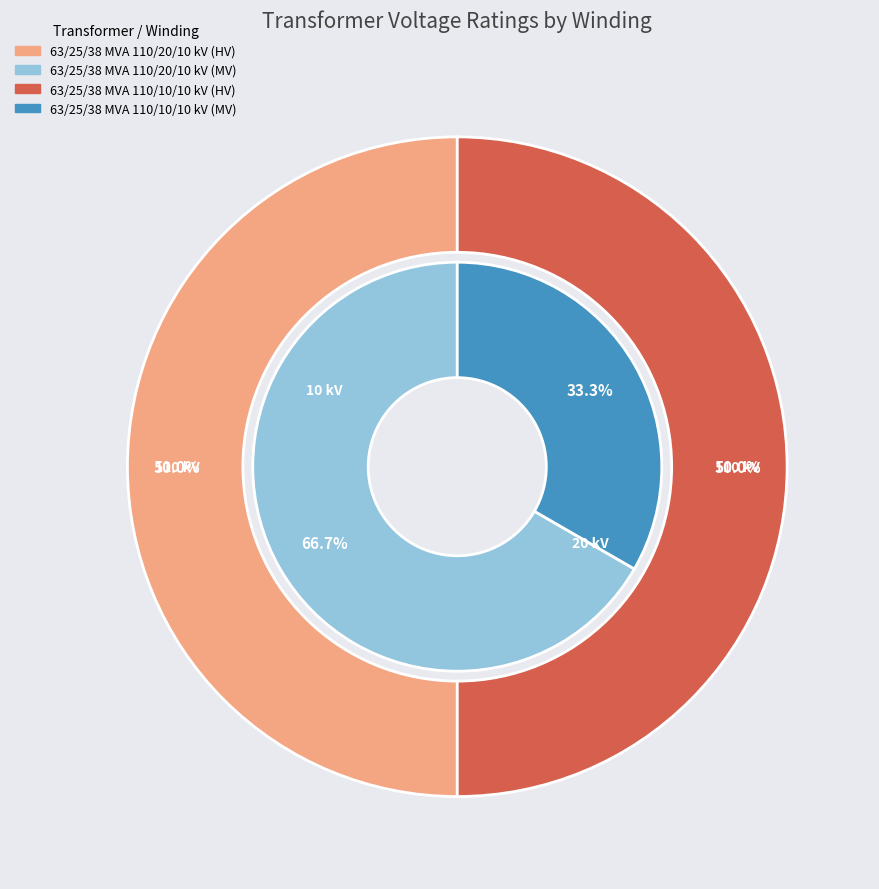

What portion of the pie excludes 63/25/38 MVA 110/10/10 kV?

50.0%